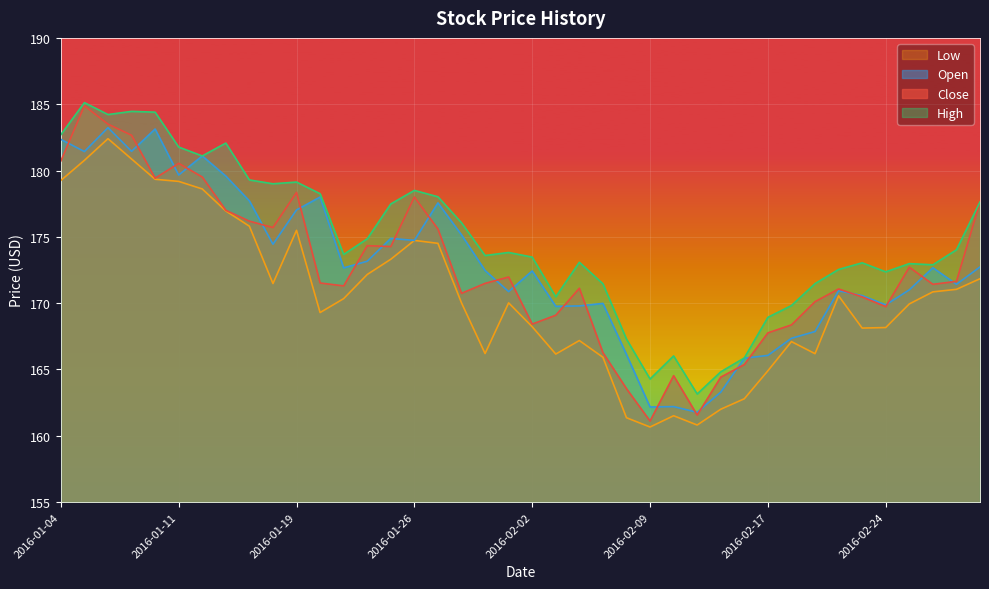

Which series has the largest total across all categories?

High